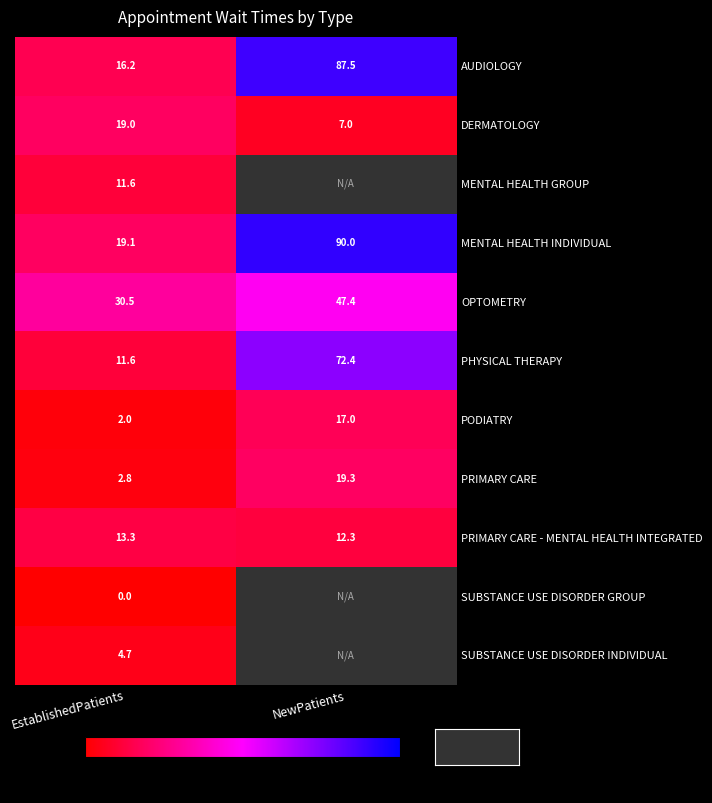

What is the sum of the DERMATOLOGY values at NewPatients and EstablishedPatients?

26.0